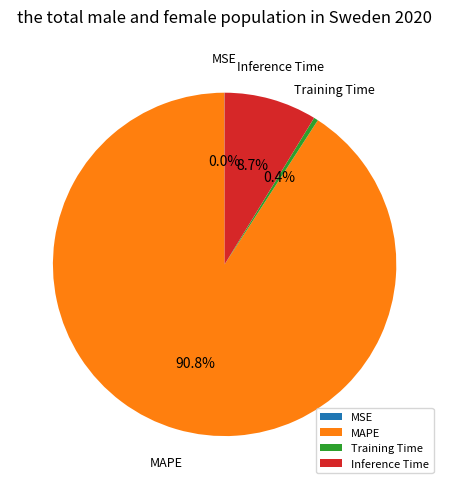

Is Training Time the majority of the pie?

No